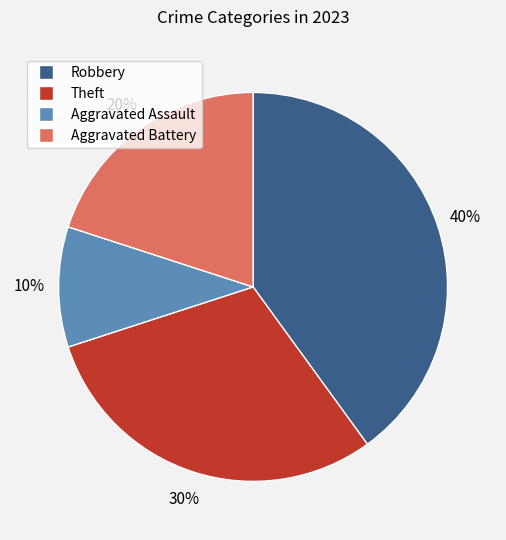

Combined, do Robbery and Theft account for over 50%?

Yes